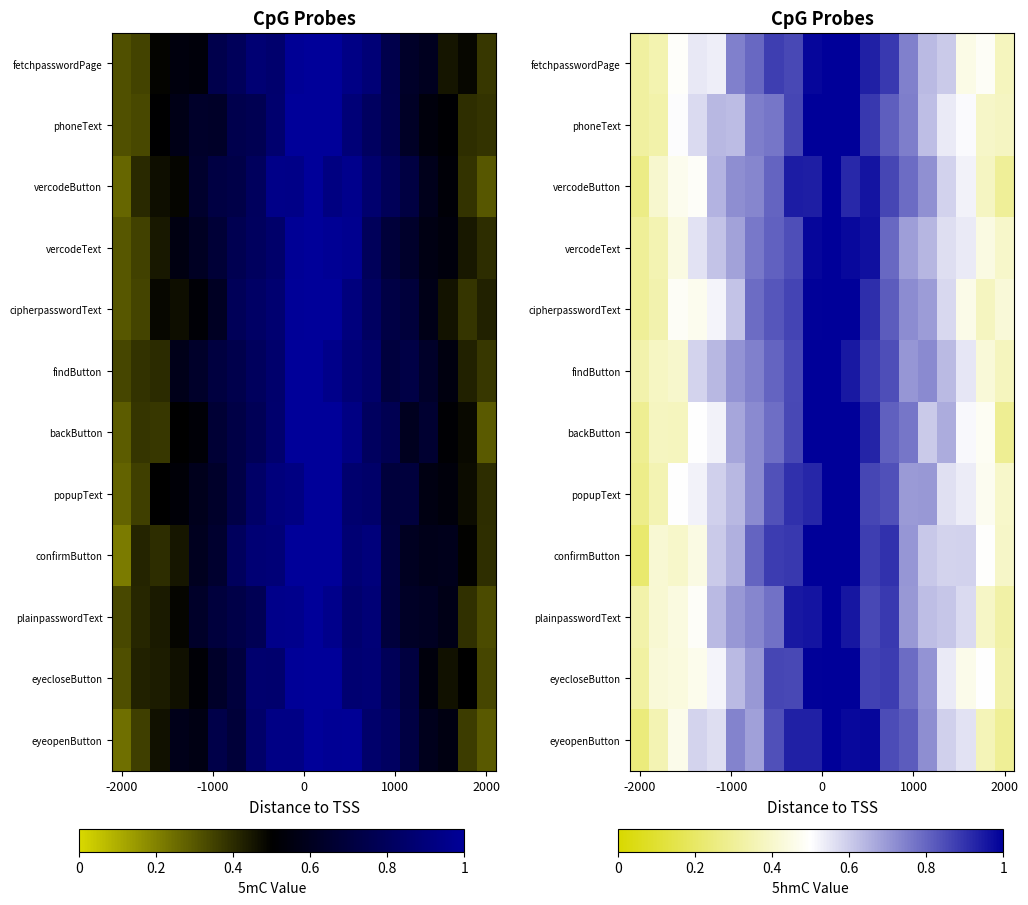

List the series in order of their peak value, highest first.

fetchpasswordPage, phoneText, vercodeButton, vercodeText, cipherpasswordText, findButton, backButton, popupText, confirmButton, plainpasswordText, eyecloseButton, eyeopenButton